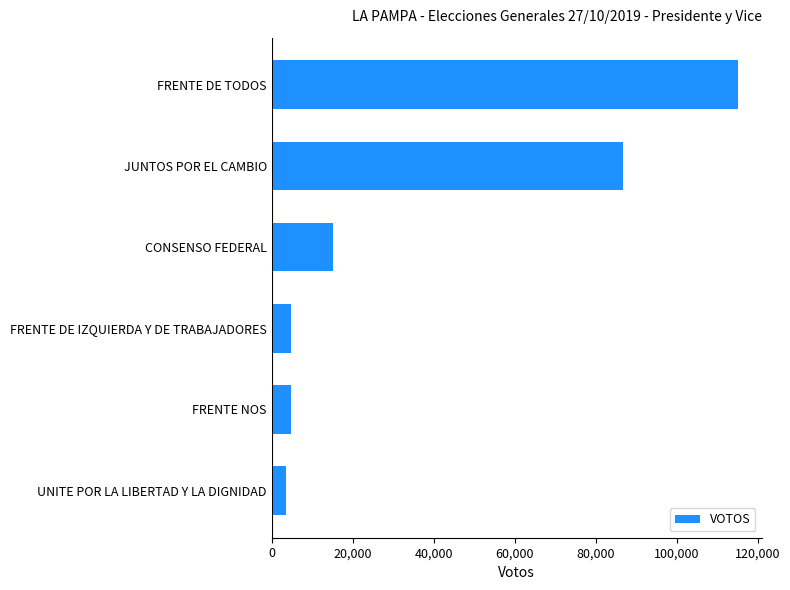

At which label is the value closest to 59283?

JUNTOS POR EL CAMBIO